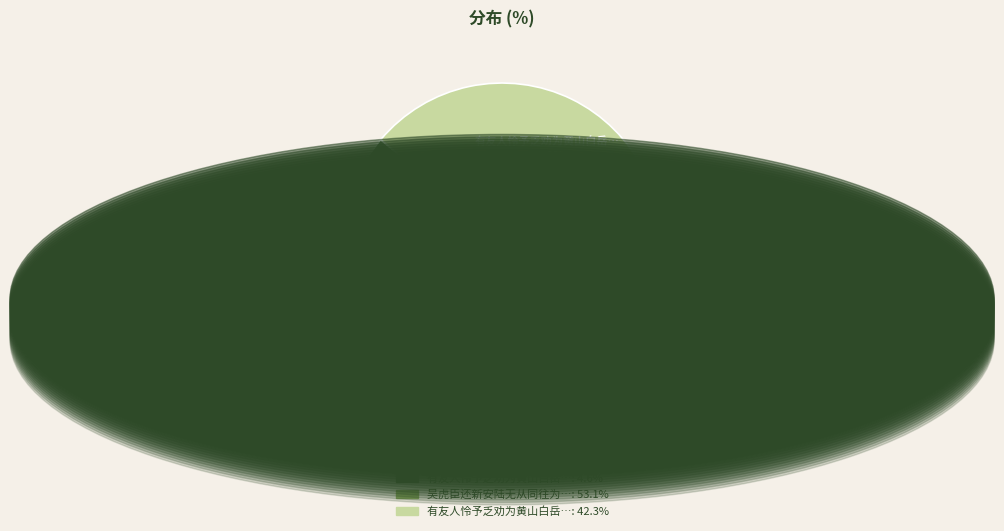

Does any single category account for the majority?

Yes